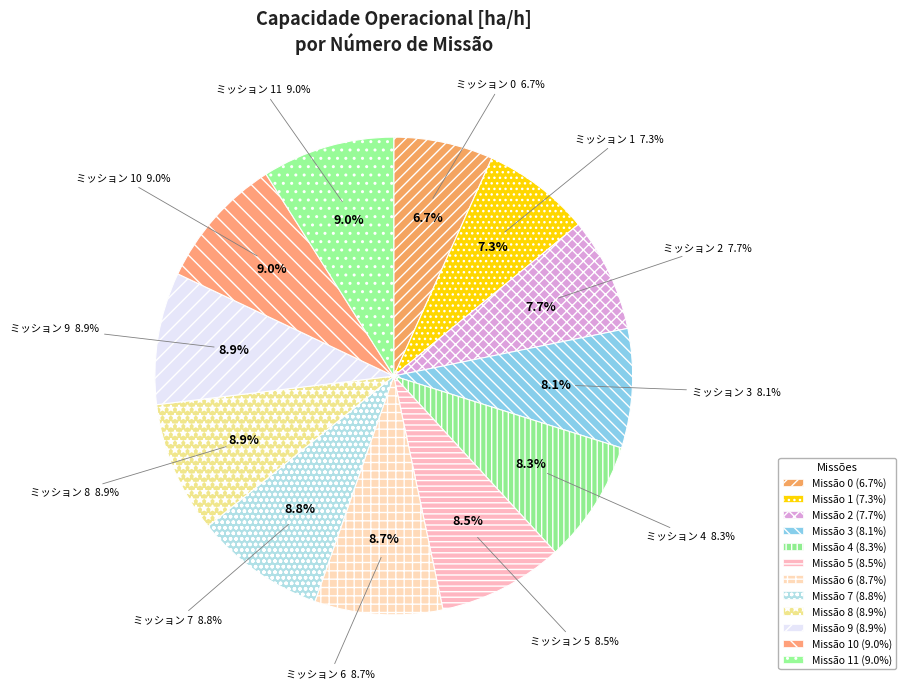

To the nearest percent, what is the difference between the largest and smallest slice percentages?

2%